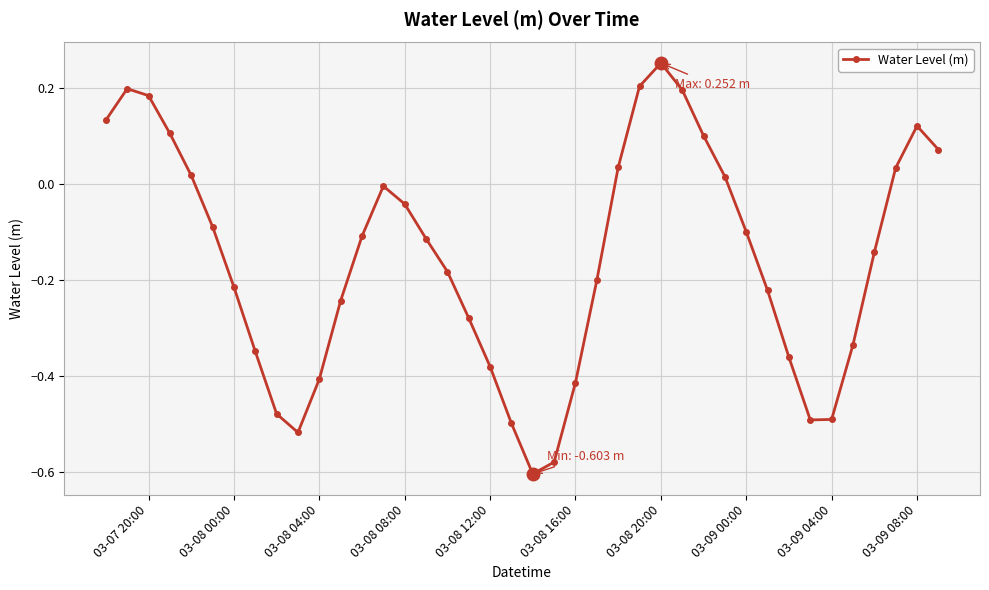

What is the sum of all values?

-6.2